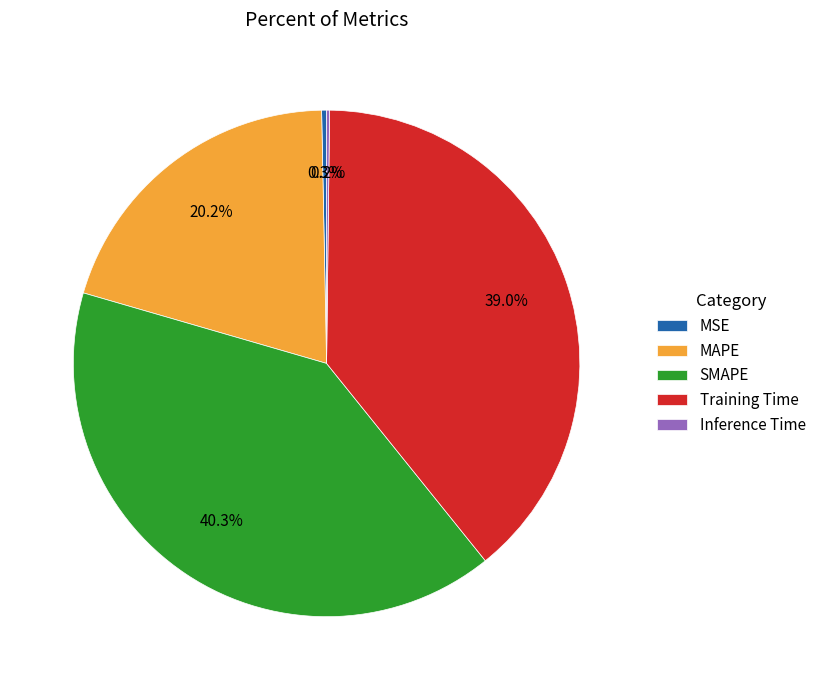

To the nearest percent, what is the difference between the largest and smallest slice percentages?

40%